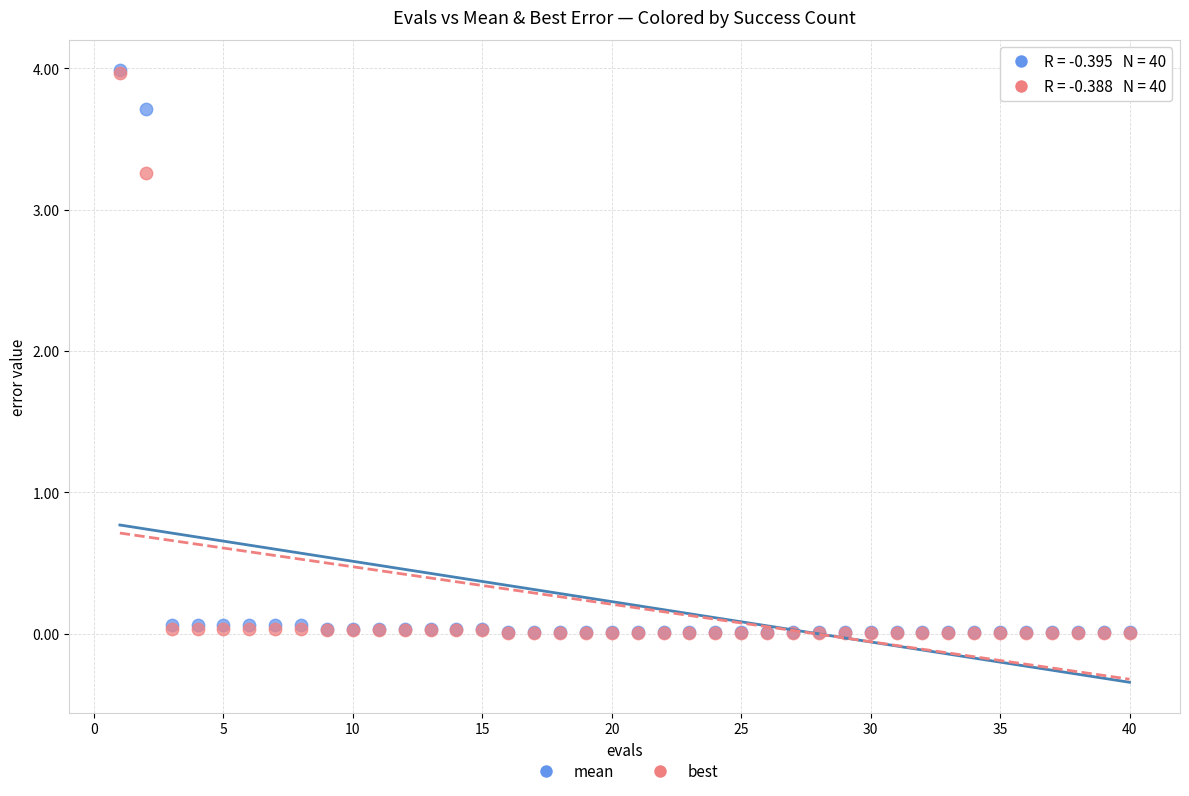

What are all the series names shown in the legend?

mean, best